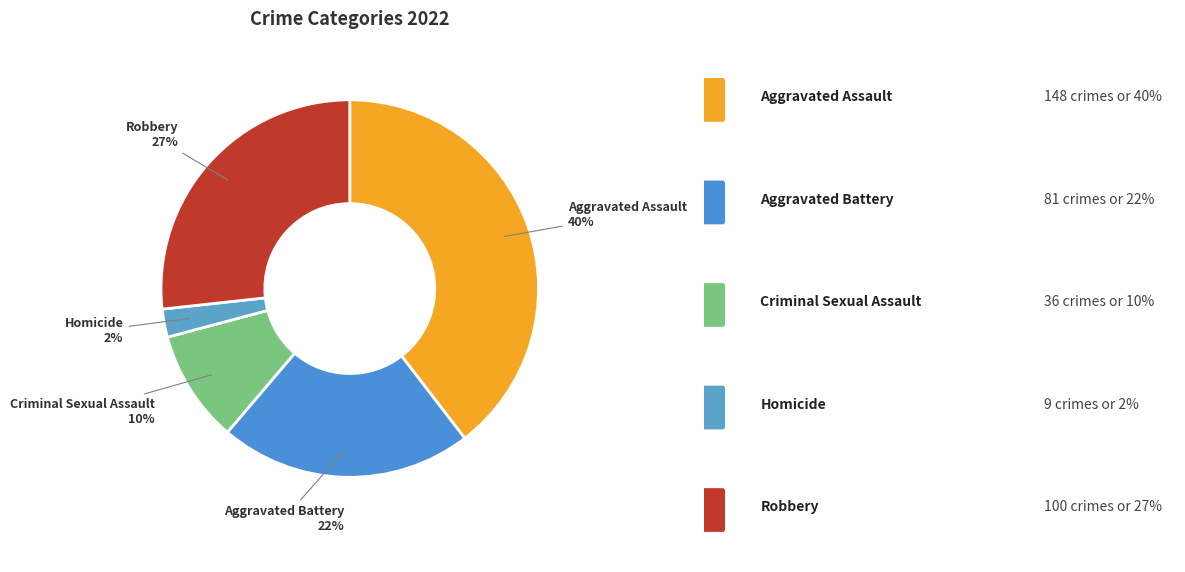

Rank the categories by value from highest to lowest.

Aggravated Assault, Robbery, Aggravated Battery, Criminal Sexual Assault, Homicide